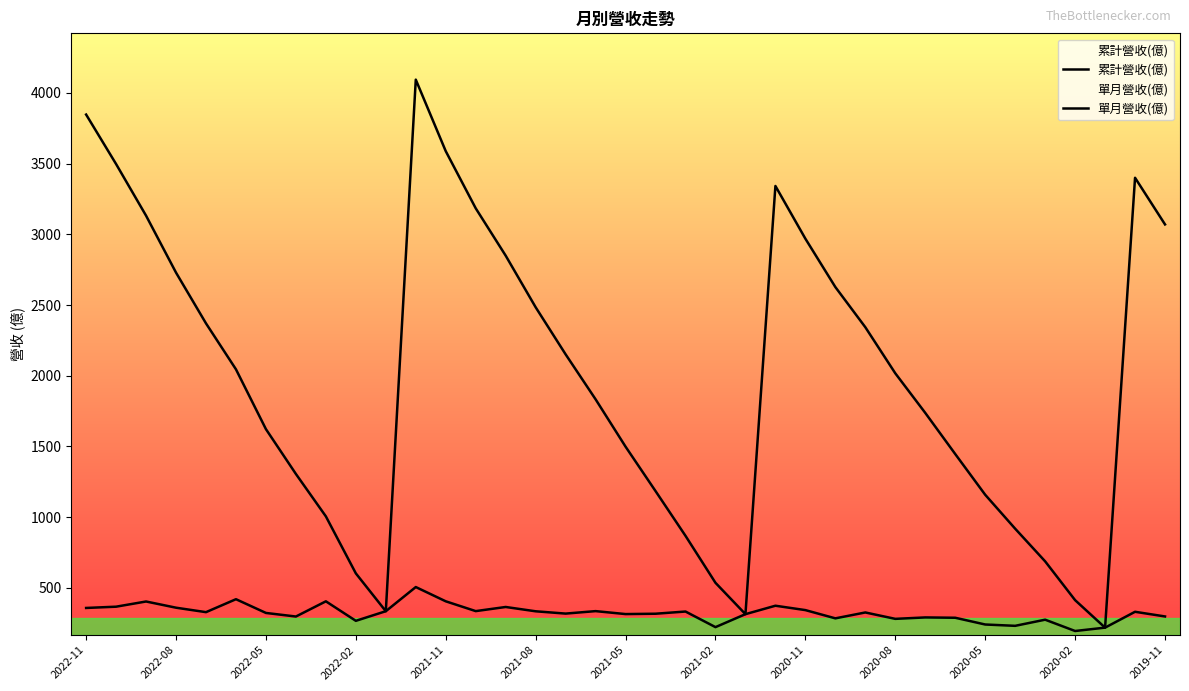

What position from the left is 34?

35